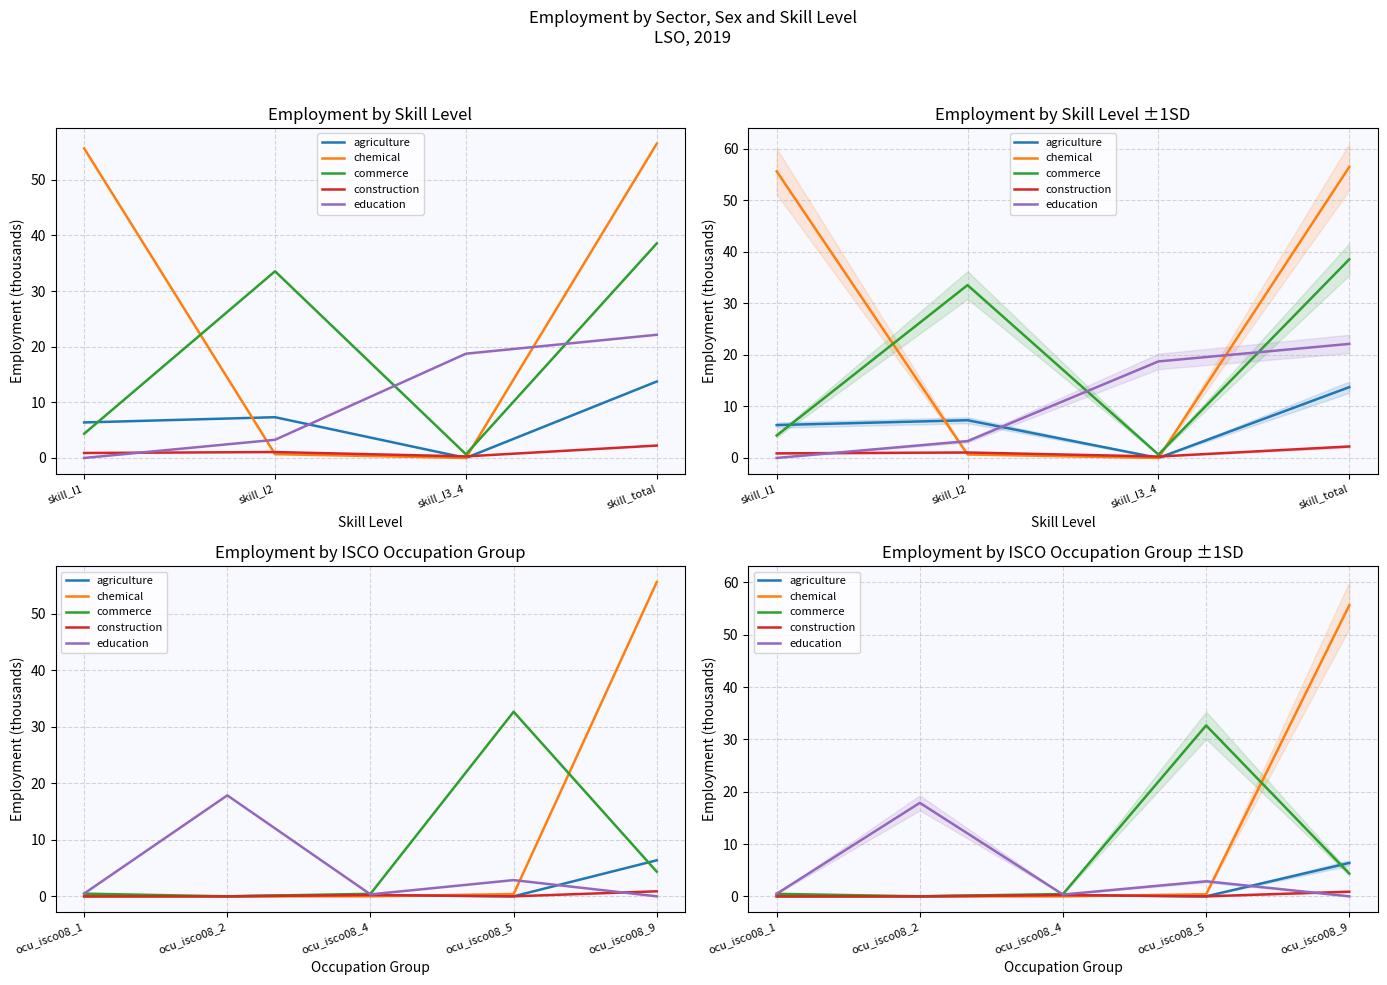

What is the difference between the maximum and minimum values in the chemical series?

55.6